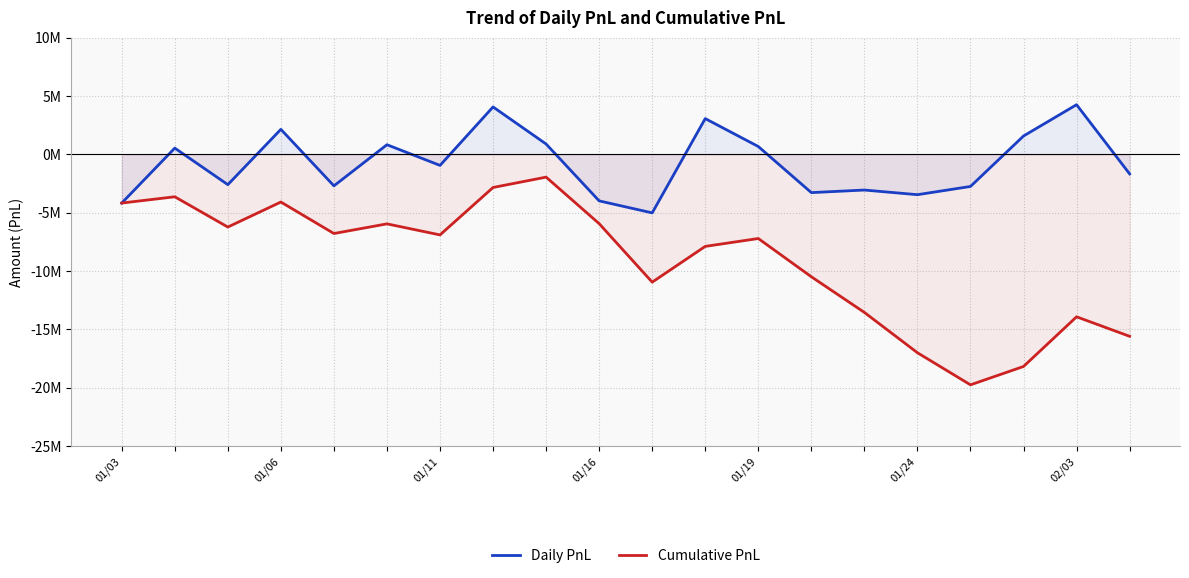

Is the value of Cumulative PnL at 8 greater than the value of Daily PnL at 8?

No